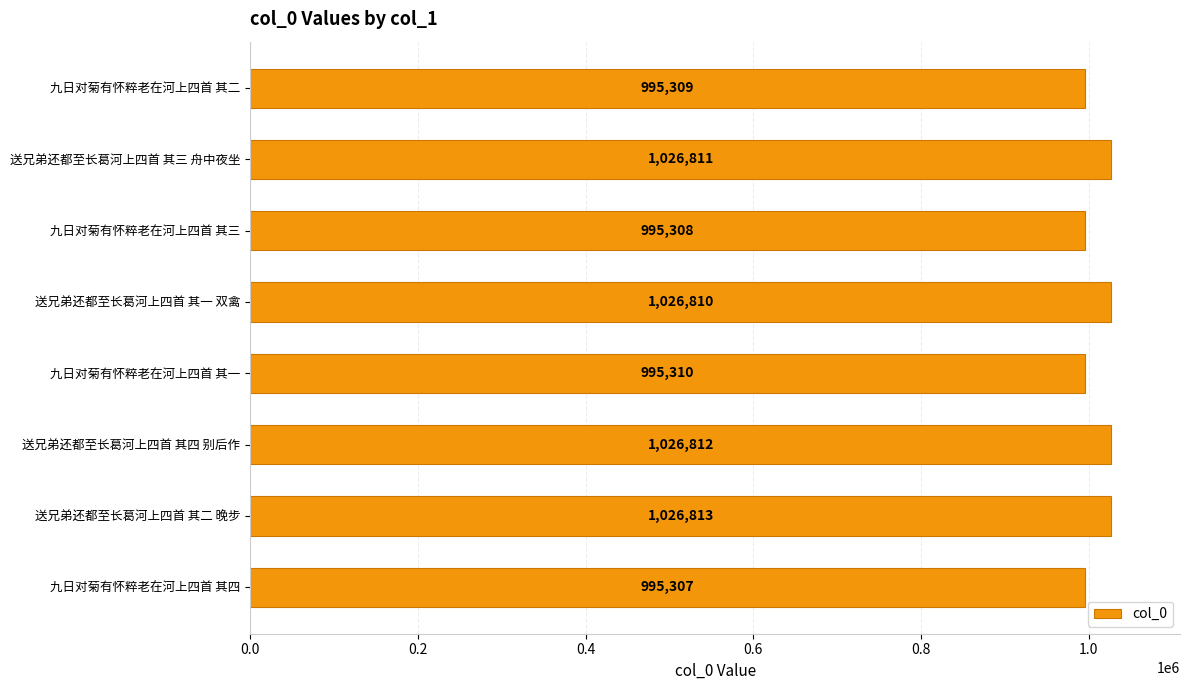

How many values are below 1026810?

4